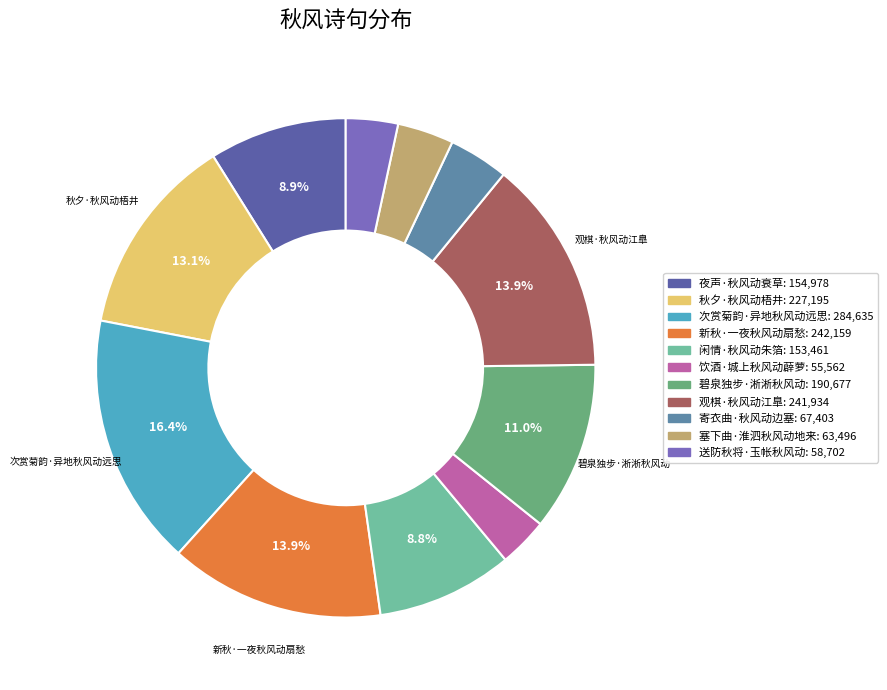

True or false: 饮酒·城上秋风动薜萝 accounts for 9% of the total.

False